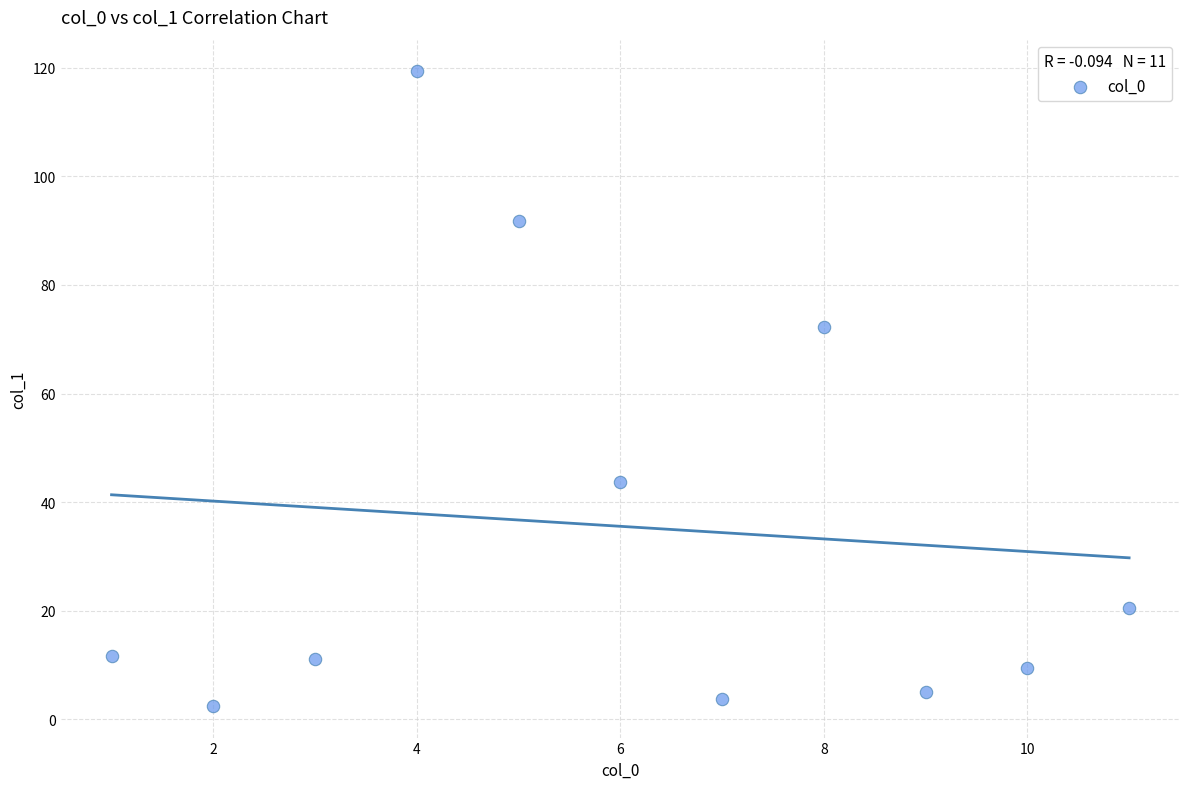

What is the average Y value?

35.6